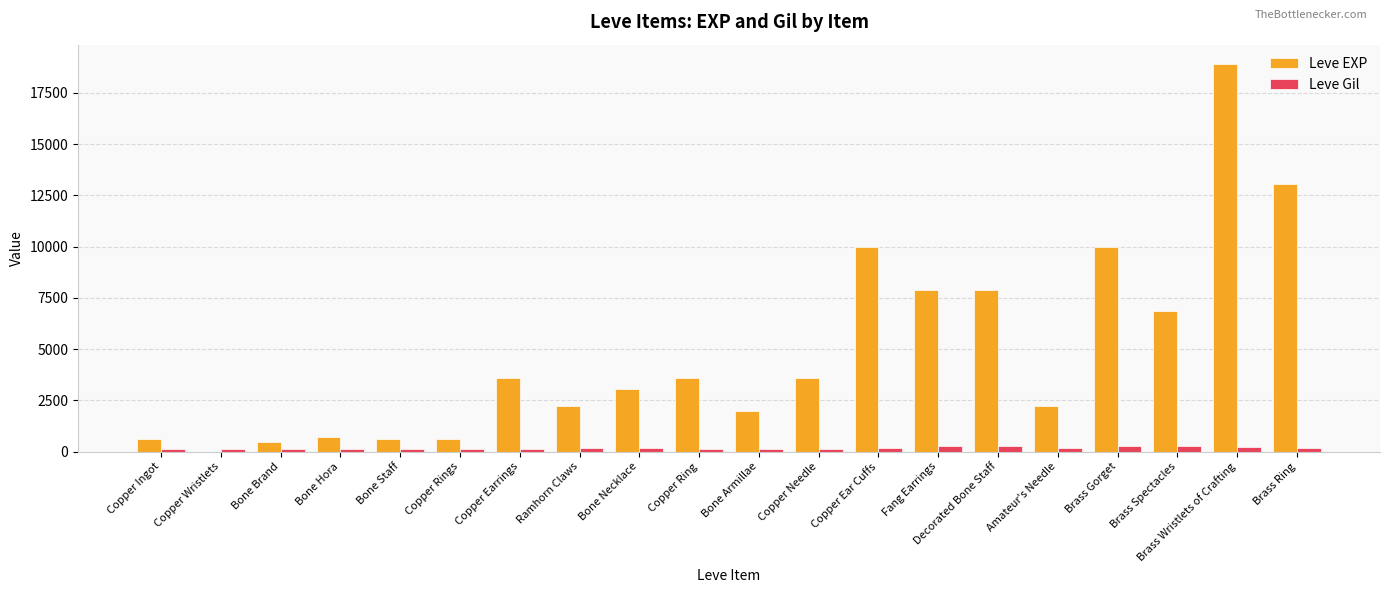

What is the total value across all series at Brass Ring?

13213